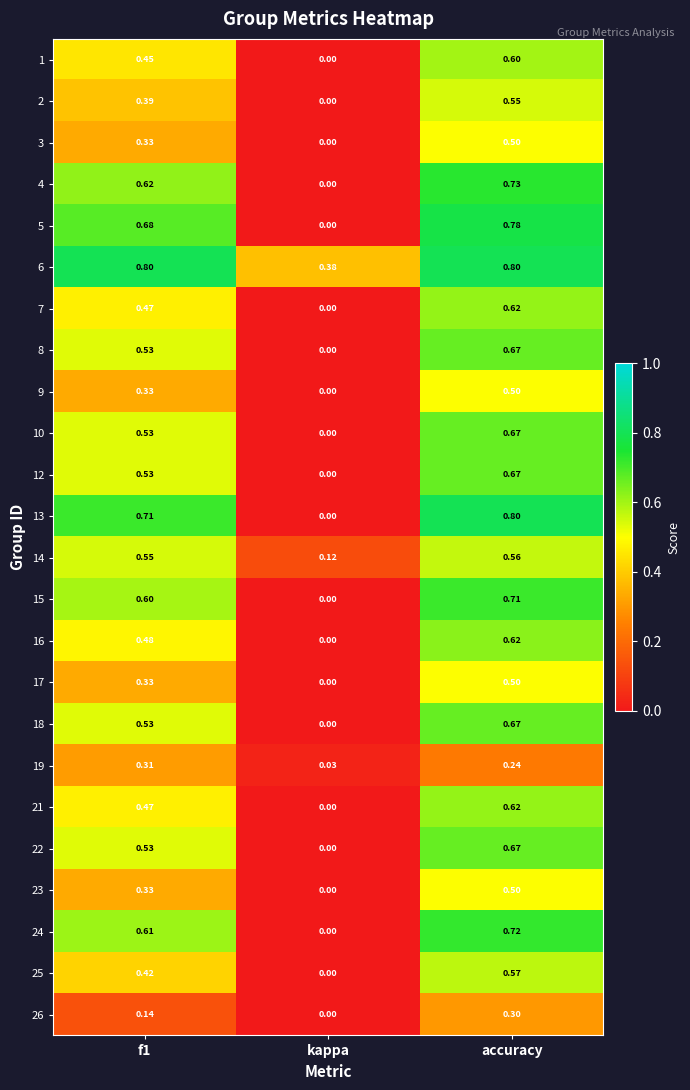

At which category is the sum across all series the highest?

accuracy